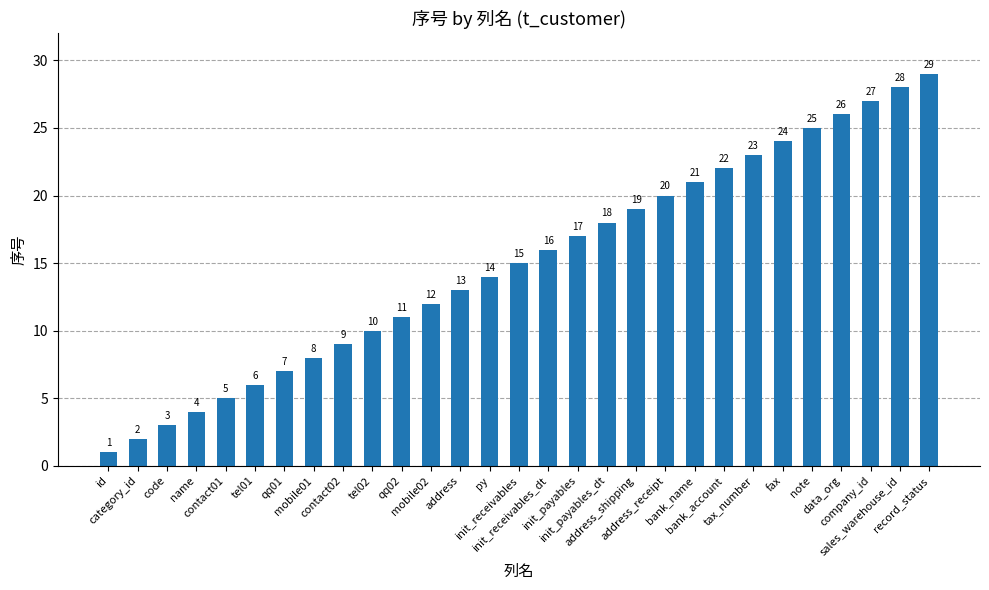

List the labels in order of value, largest first.

record_status, sales_warehouse_id, company_id, data_org, note, fax, tax_number, bank_account, bank_name, address_receipt, address_shipping, init_payables_dt, init_payables, init_receivables_dt, init_receivables, py, address, mobile02, qq02, tel02, contact02, mobile01, qq01, tel01, contact01, name, code, category_id, id